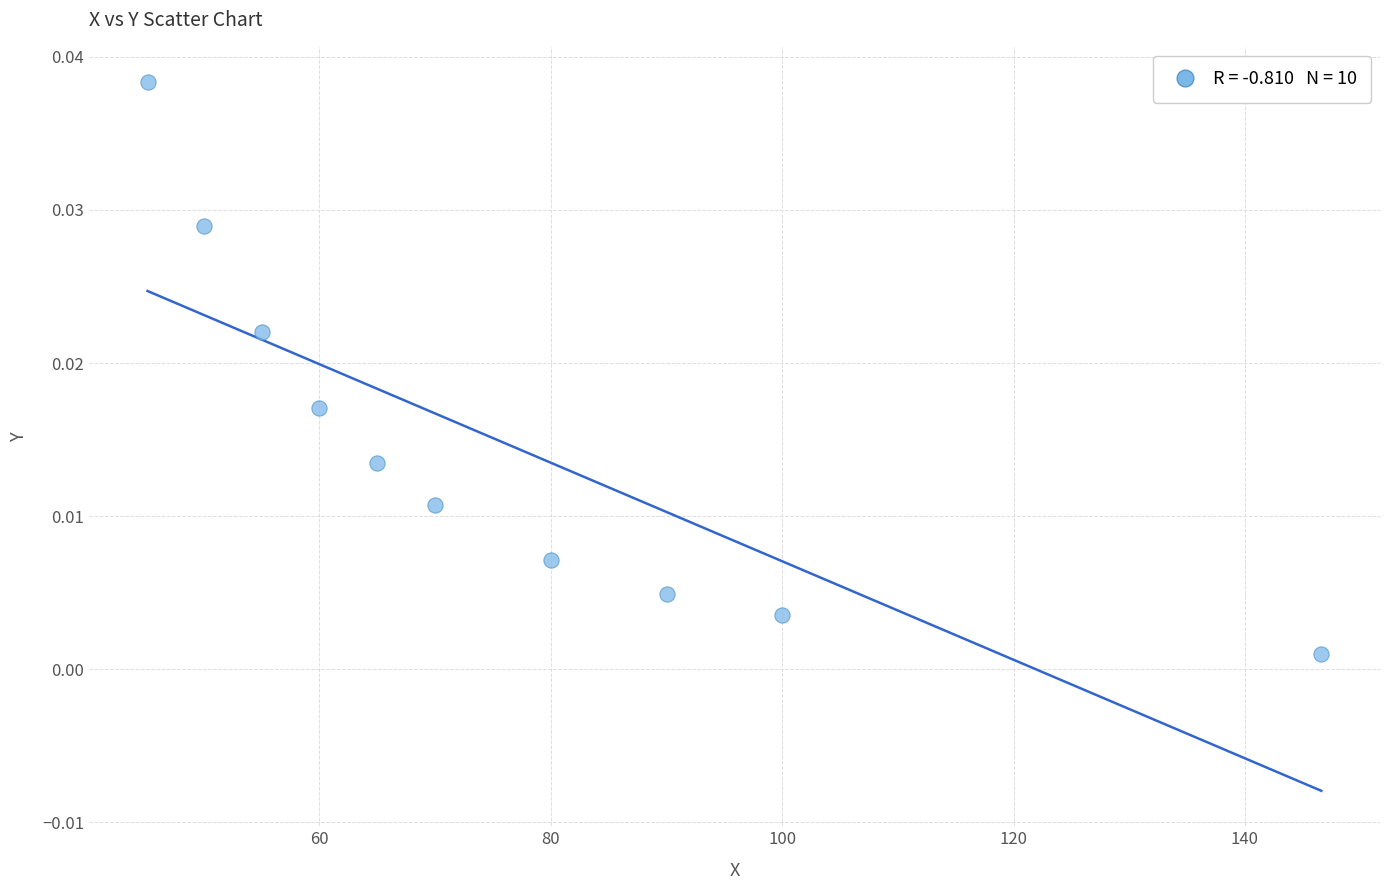

What is the range of X values (max minus min)?

101.5